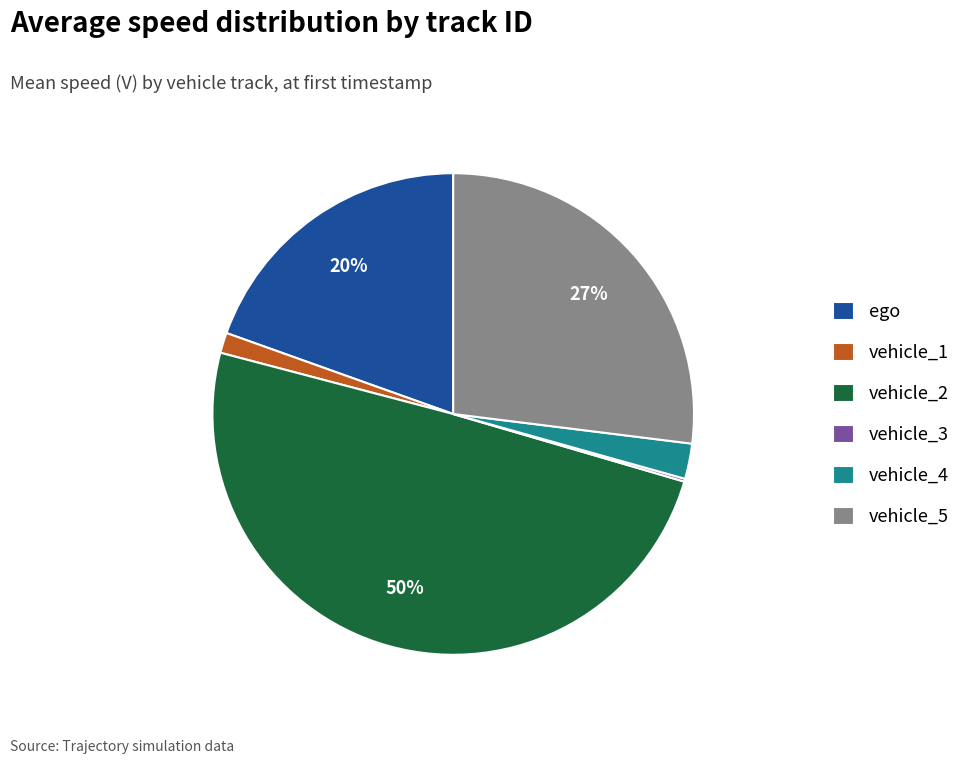

Does ego represent more than half of the total?

No